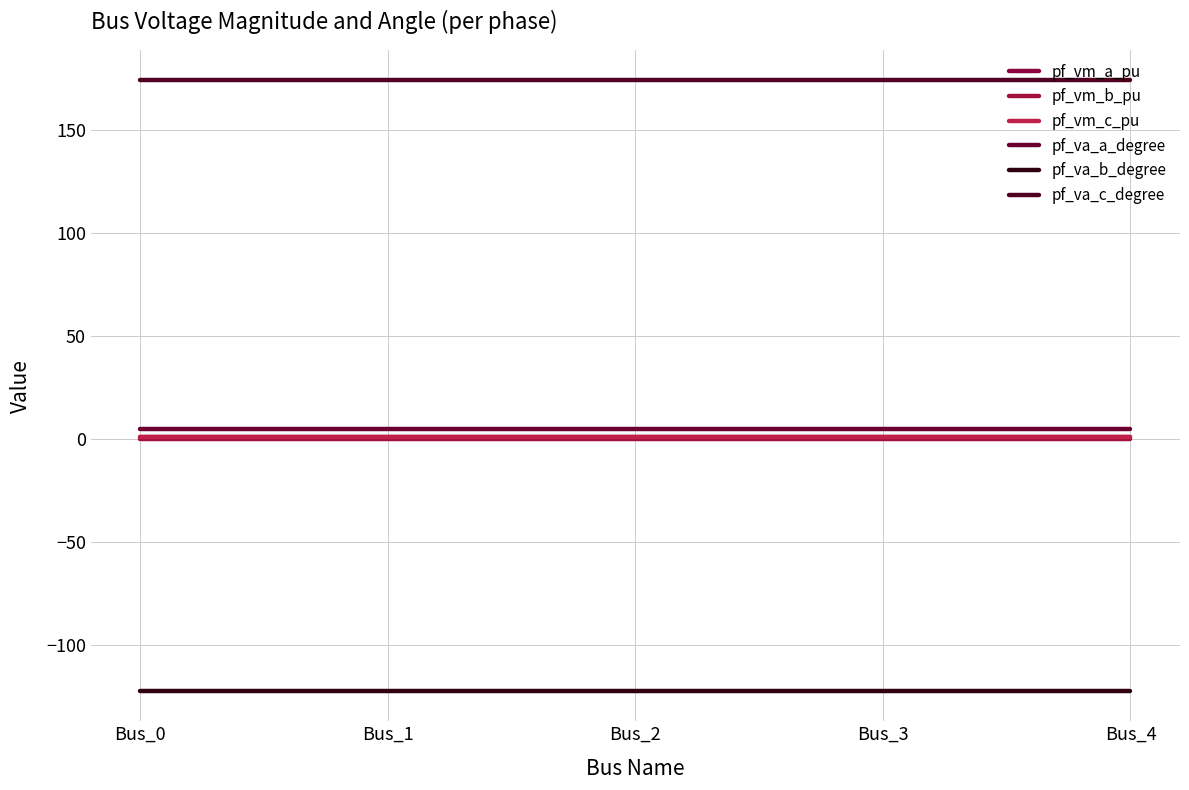

At which category does the chart reach its peak across all series?

Bus_1